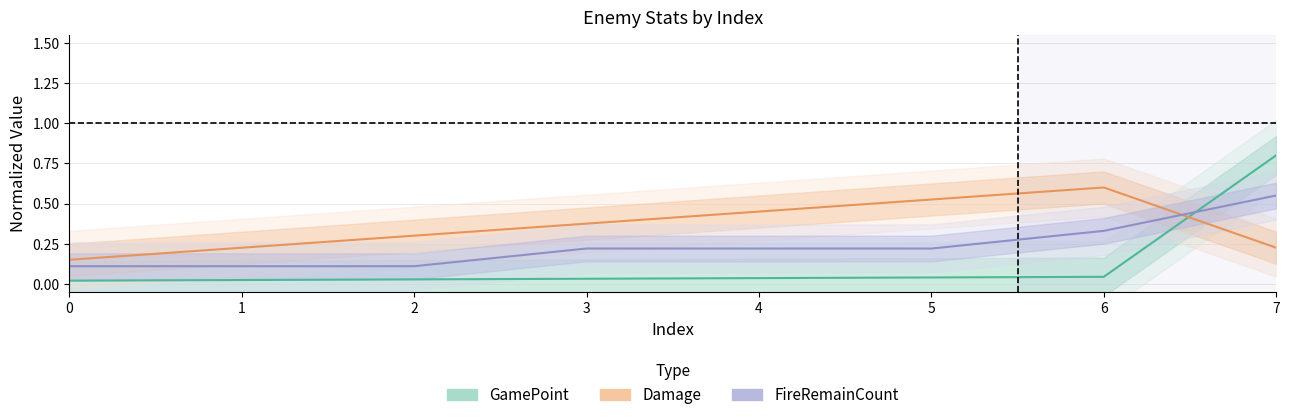

How many FireRemainCount values are between 0 and 1?

8